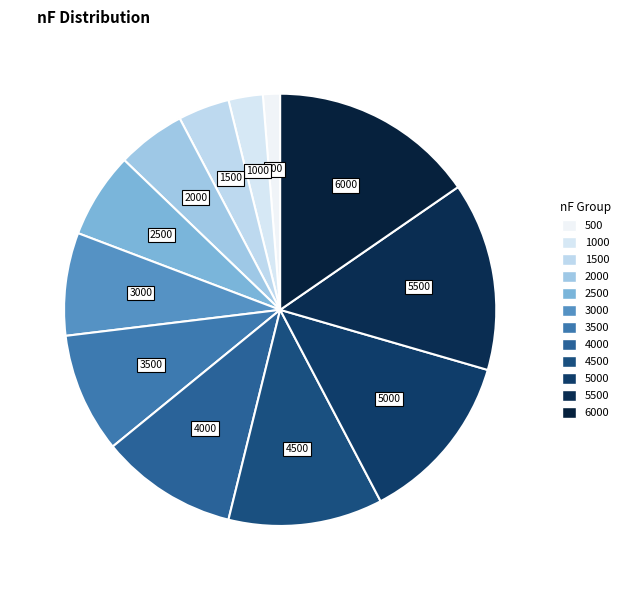

Count the number of slices in the pie.

12